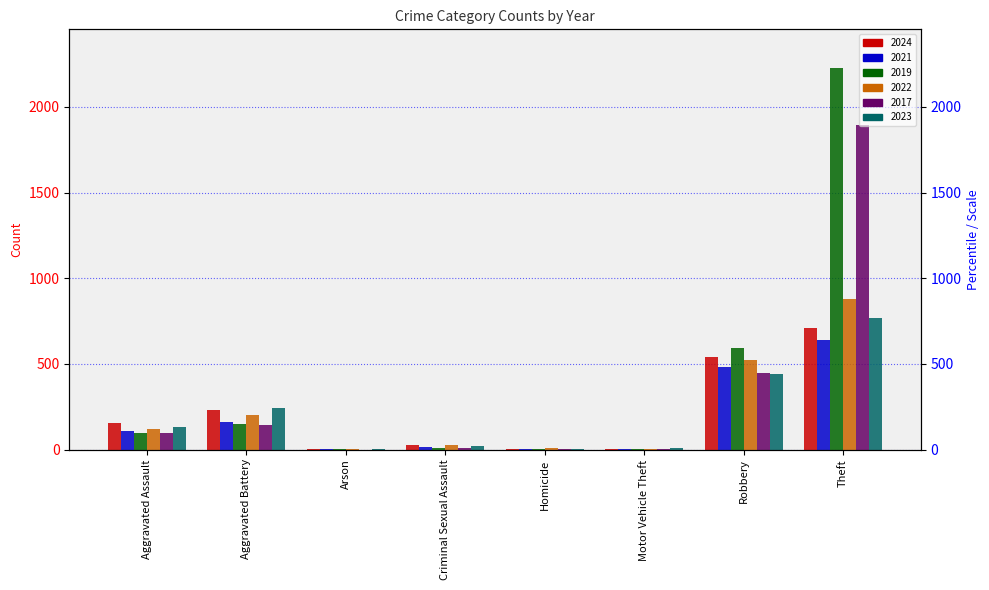

Does the chart contain any negative values?

No